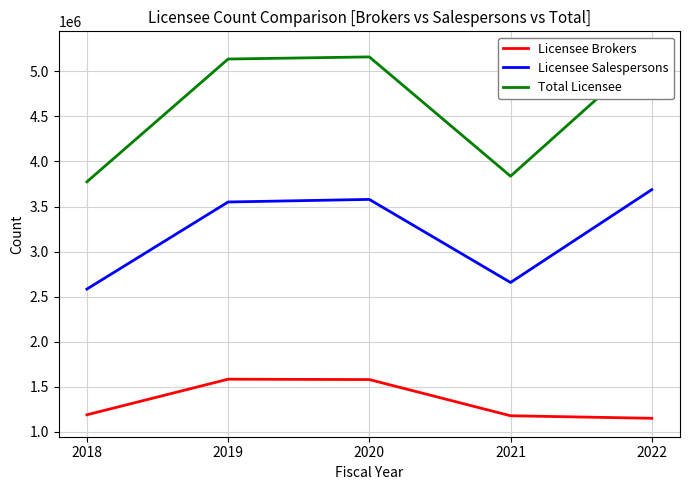

True or false: Licensee Brokers and Licensee Salespersons cross at least once.

False